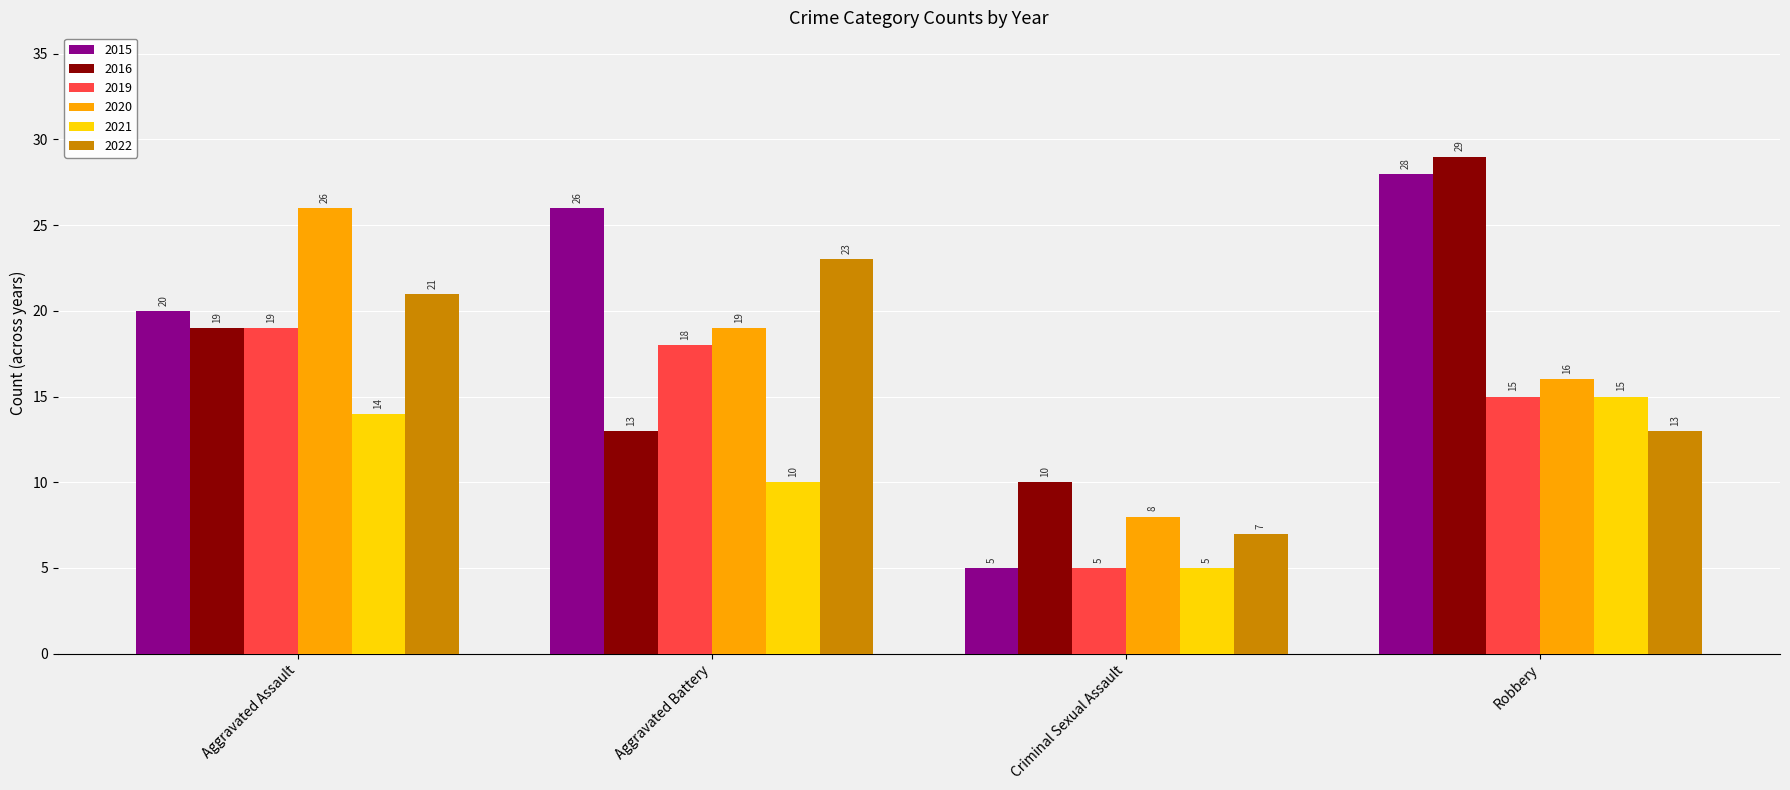

What is the difference between the maximum and minimum values in the 2020 series?

18